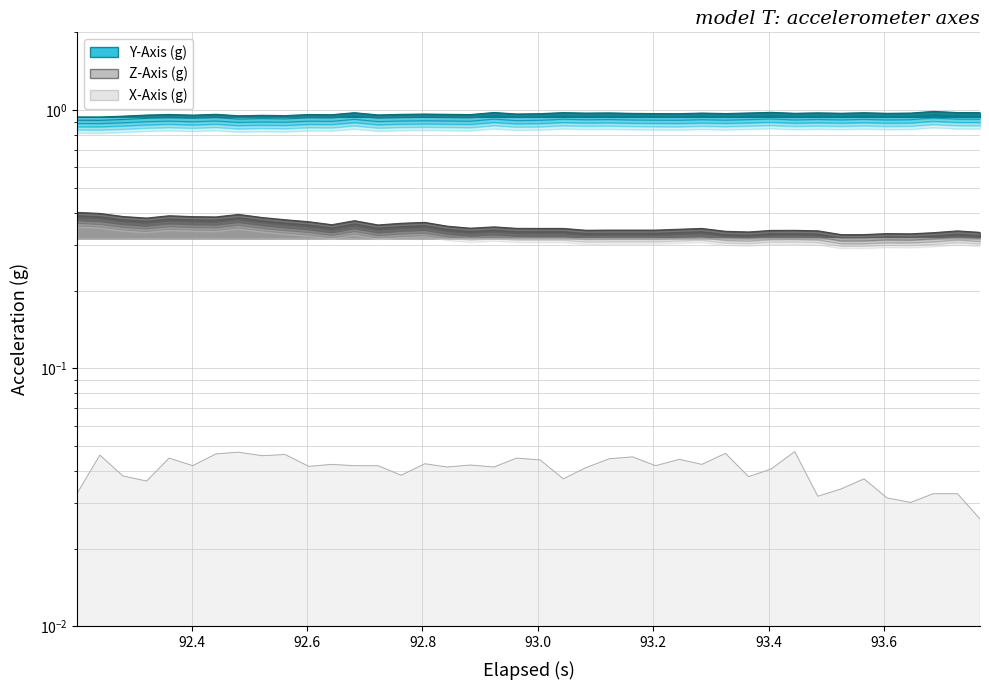

What are all the series names shown in the legend?

X-Axis (g), Y-Axis (g), Z-Axis (g)